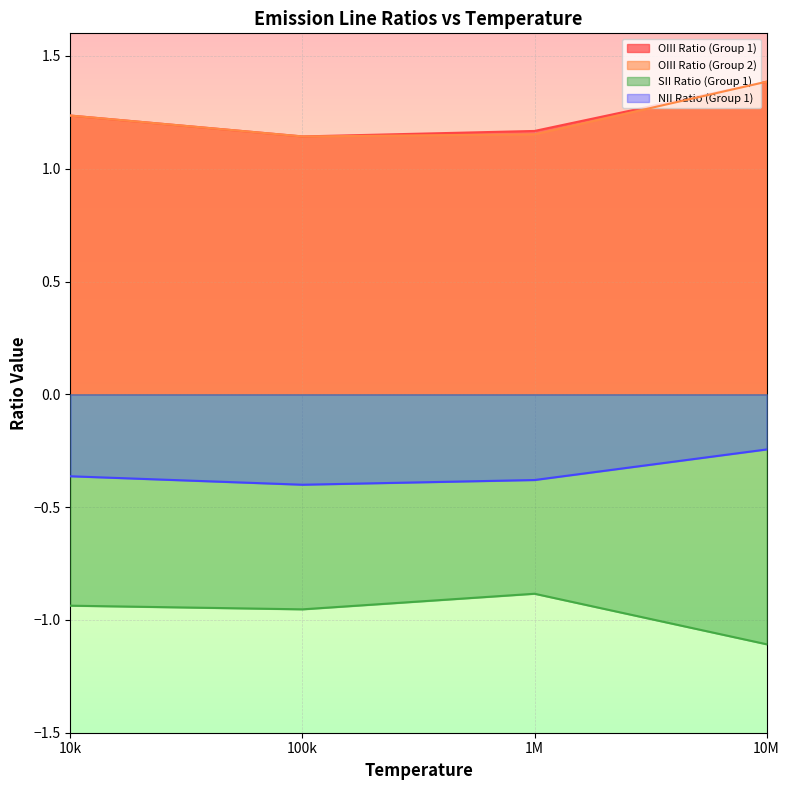

What are all the series names shown in the legend?

OIII Ratio (Group 1), OIII Ratio (Group 2), SII Ratio (Group 1), NII Ratio (Group 1)